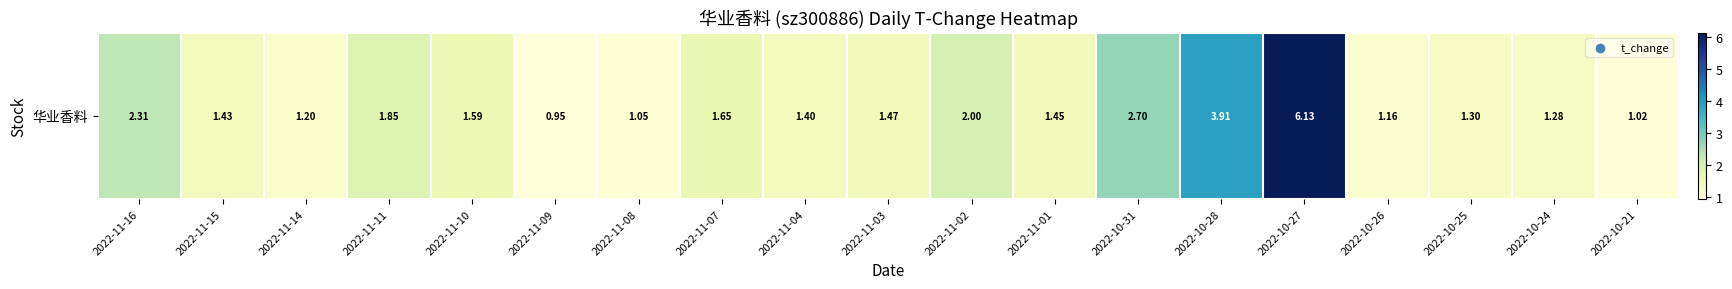

What is the greatest value displayed?

6.1